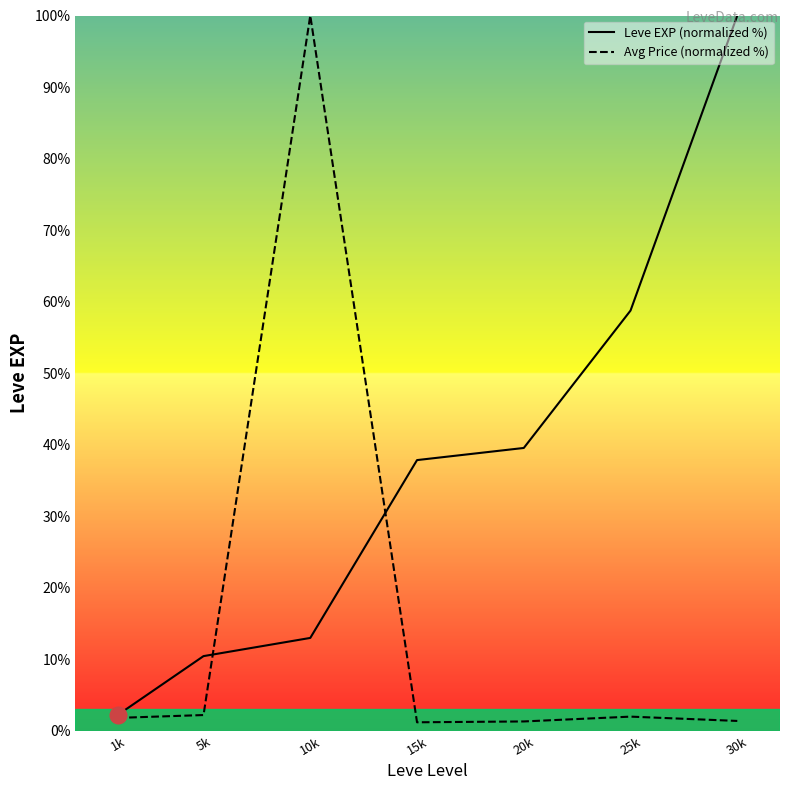

Reading left to right, list all the values displayed in this chart.

Leve EXP (normalized %): 2.3	10.5	13.0	37.9	39.5	58.8	100.0
Avg Price (normalized %): 1.8	2.2	100.0	1.2	1.3	2.0	1.4